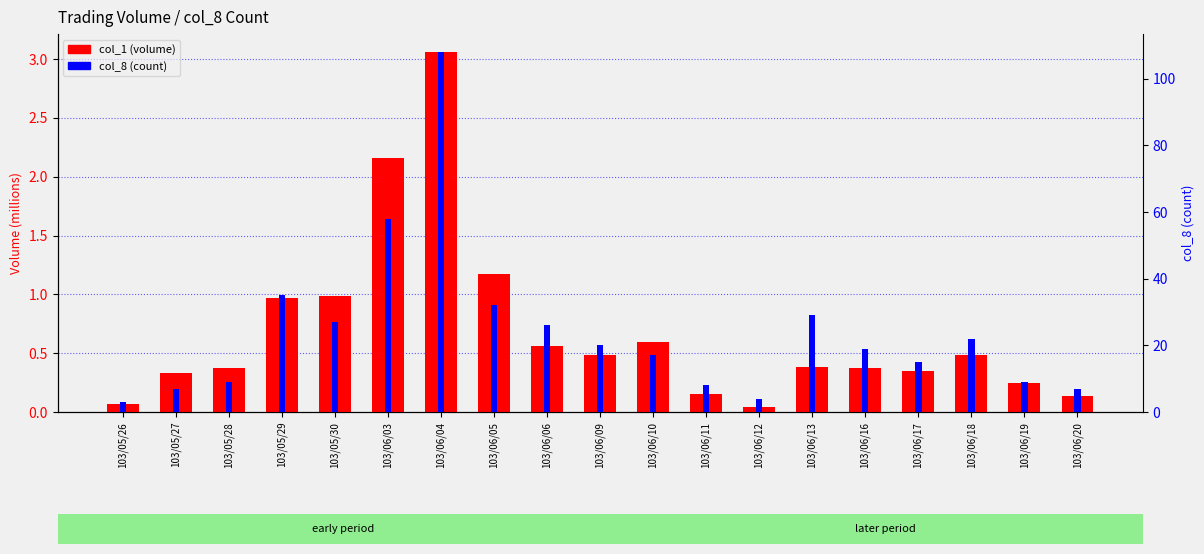

Which has a higher value, 103/06/19 or 103/05/26?

103/06/19